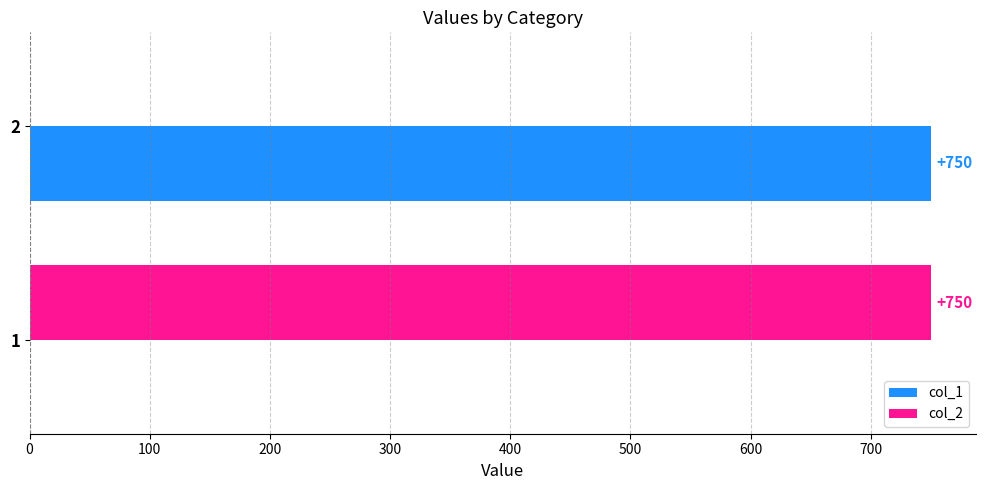

What is the highest value of the col_1 series?

750